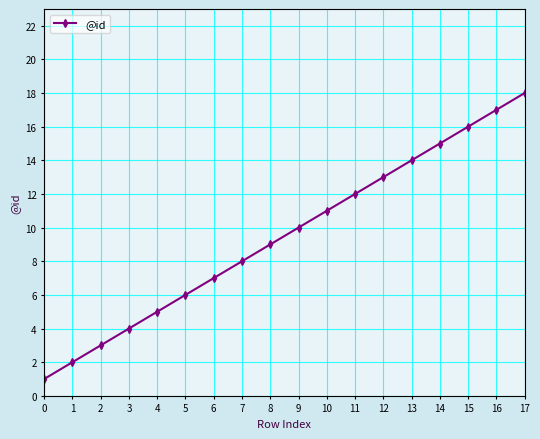

True or false: there are more than 0 points higher than both neighbors.

False